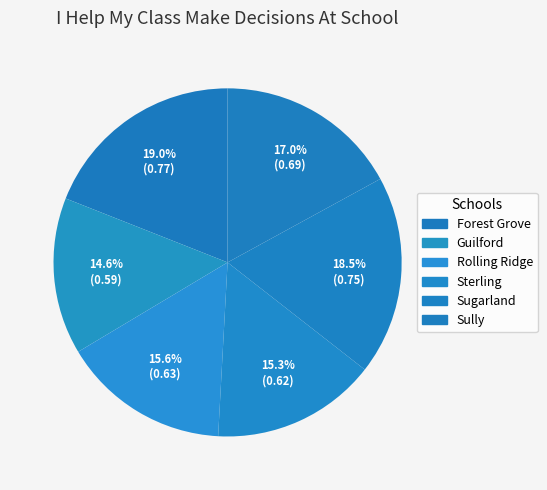

How many segments does this pie chart have?

6